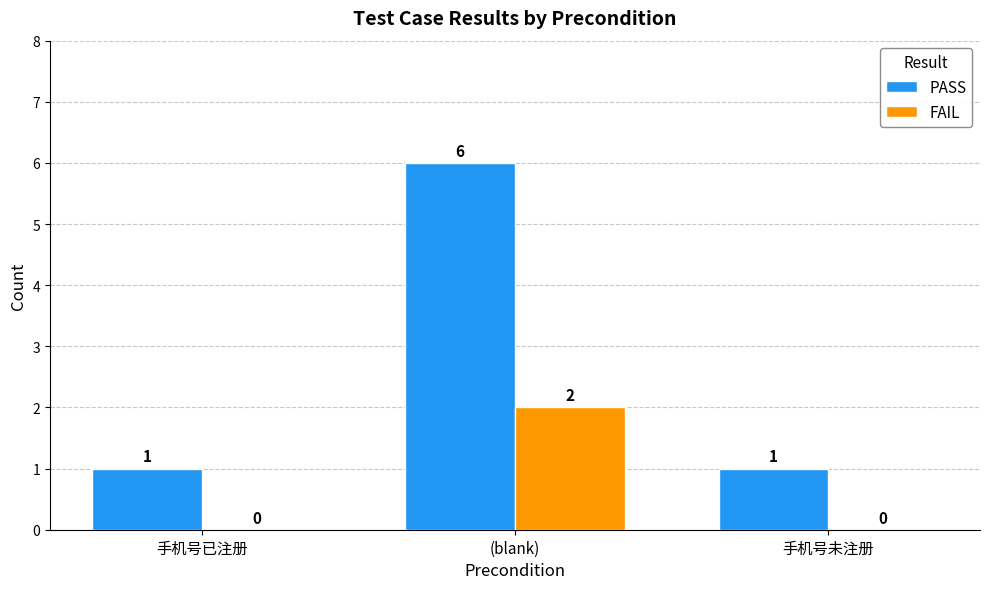

Between 手机号已注册 and (blank), which series saw the biggest shift?

PASS